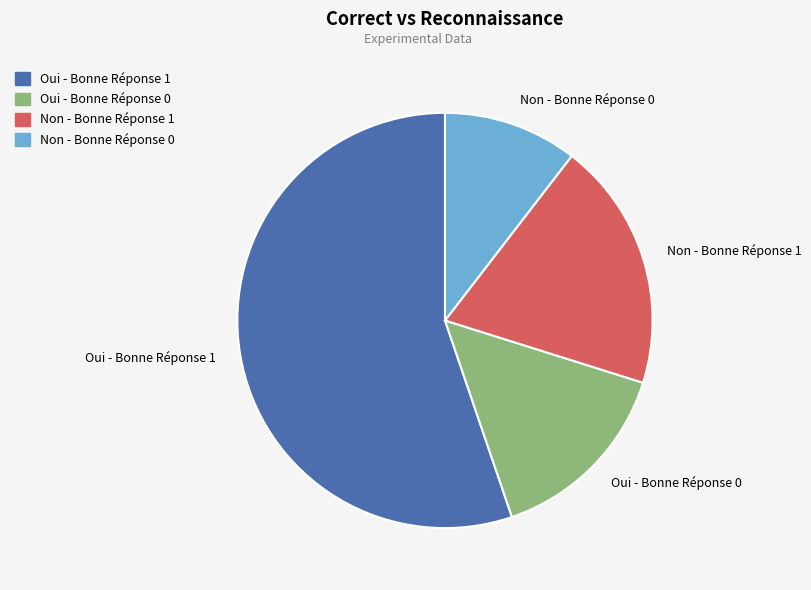

Count the number of slices in the pie.

4